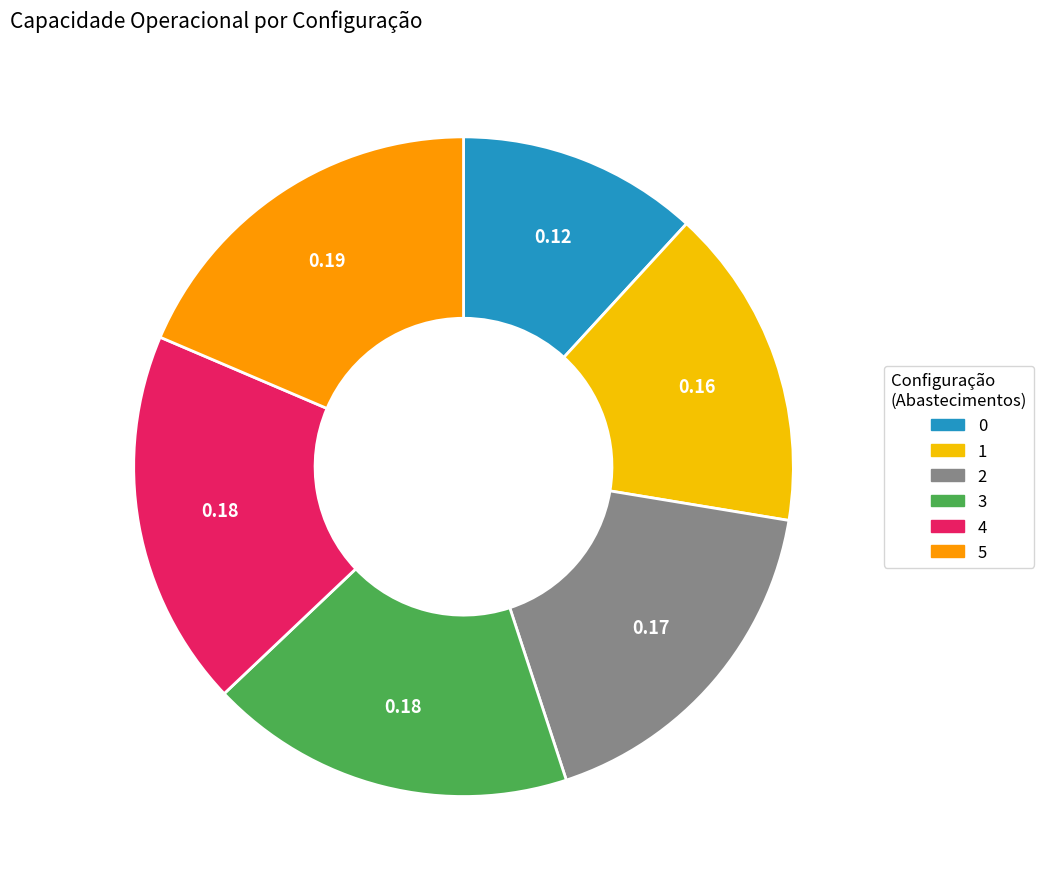

Does 5 account for over 50% of the chart?

No